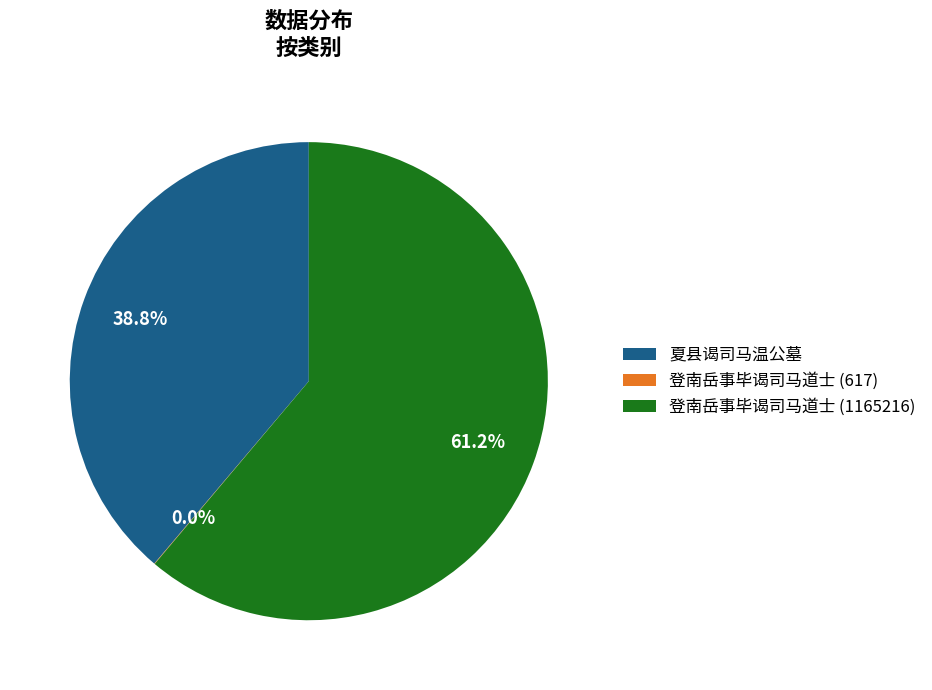

Combined, what portion of the pie is 夏县谒司马温公墓 and 登南岳事毕谒司马道士 (1165216)?

100.0%